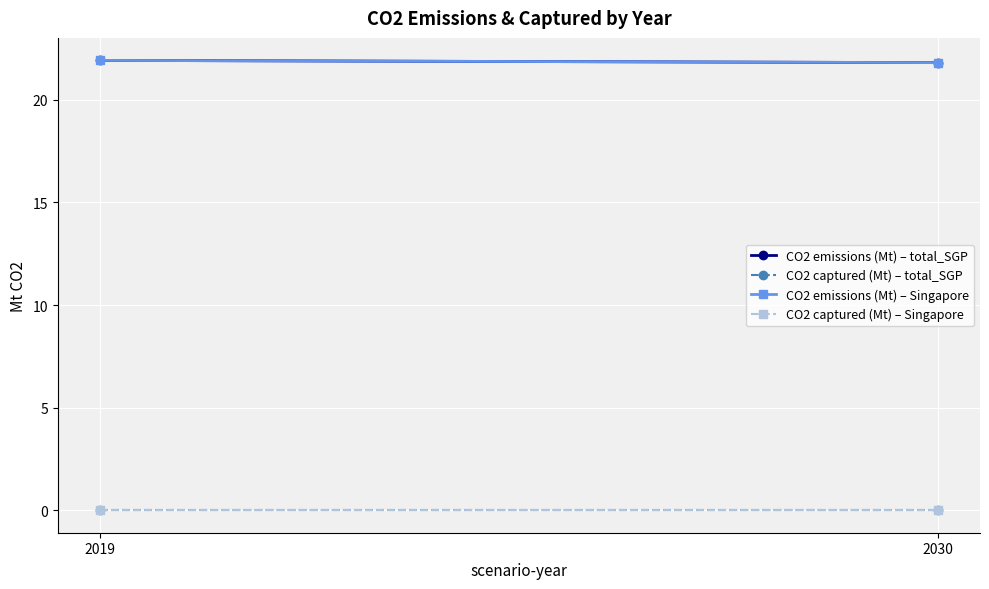

What is the highest value of the CO2 emissions (Mt) – total_SGP series?

21.9